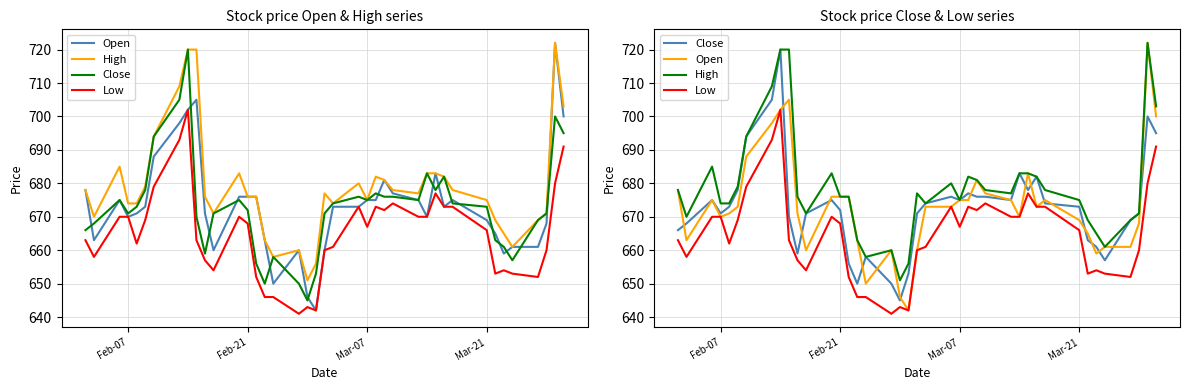

Reading right to left, extract all data points from this chart.

Open: 700	722	668	661	661	659	665	669	675	673	683	670	675	677	681	675	675	673	673	660	642	646	660	650	663	676	676	676	660	671	705	702	698	688	673	671	670	675	663	678
High: 703	722	671	669	661	665	669	675	678	682	683	683	677	678	681	682	675	680	674	677	656	651	660	658	663	676	676	683	671	676	720	720	709	694	679	674	674	685	670	678
Close: 695	700	671	669	657	661	663	673	674	682	678	683	675	676	676	677	675	676	674	671	653	645	650	658	650	656	672	675	671	659	670	720	705	694	678	673	671	675	668	666
Low: 691	680	660	652	653	654	653	666	673	673	677	670	670	674	672	673	667	673	661	660	642	643	641	646	646	652	668	670	654	657	663	702	693	679	669	662	670	670	658	663